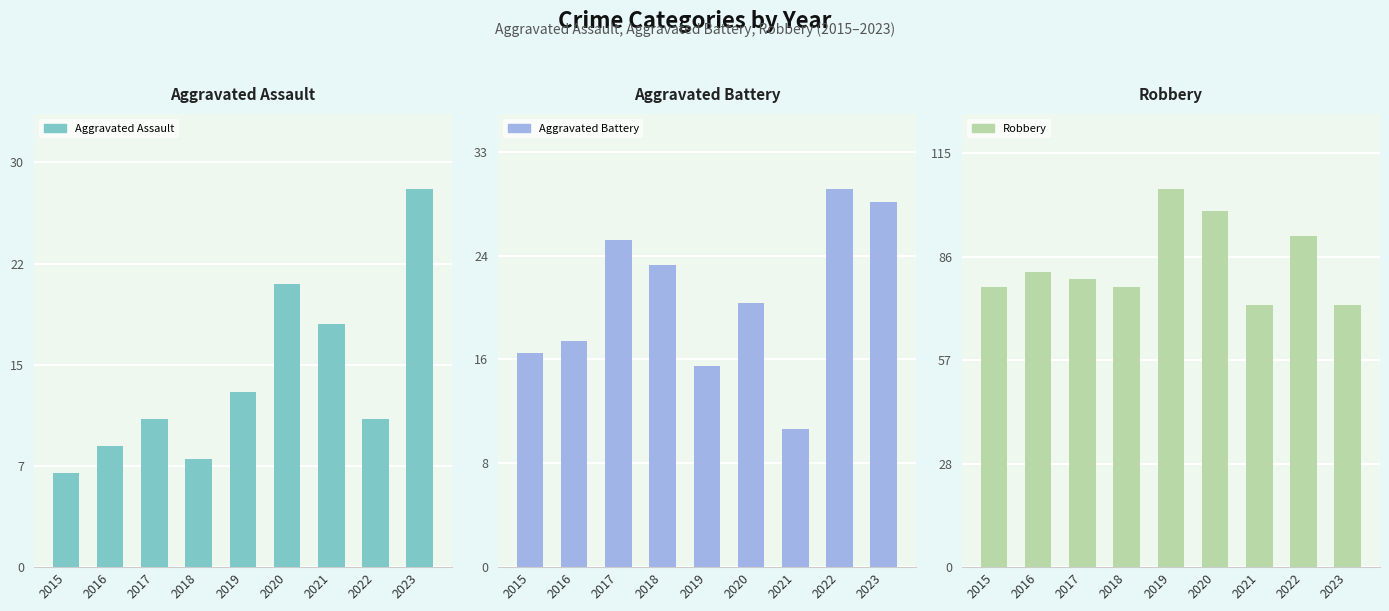

True or false: Robbery has a value of 35 at 2022.

False